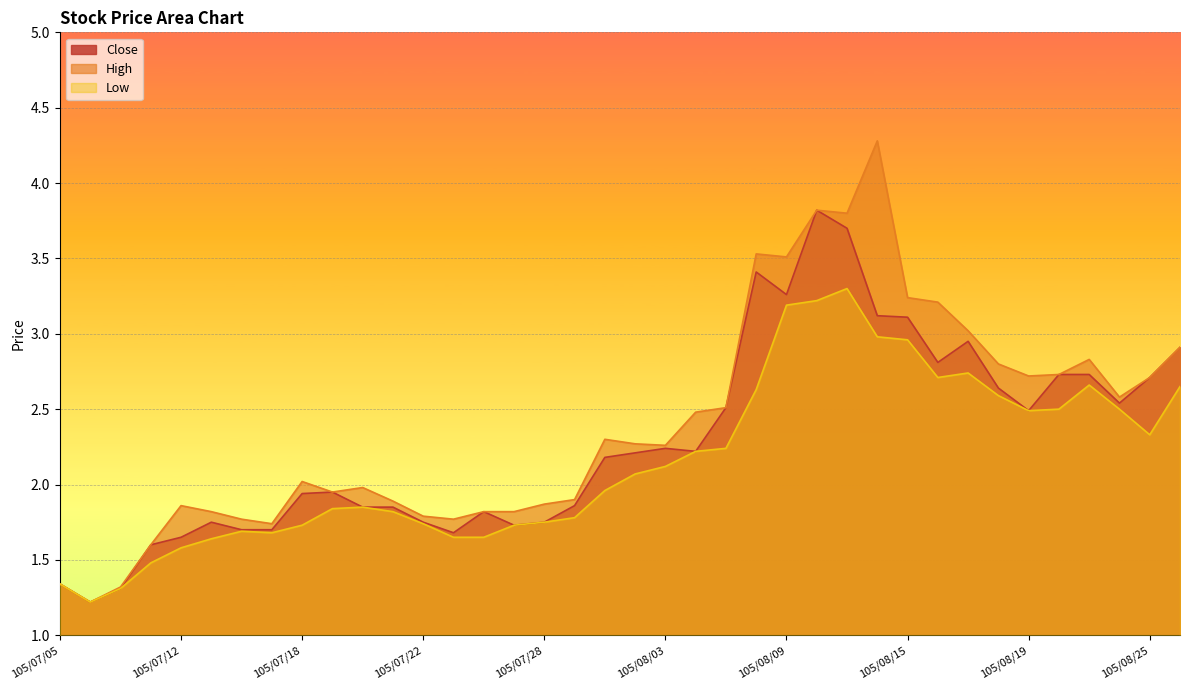

Which series changed the most between 105/07/06 and 105/07/15?

High